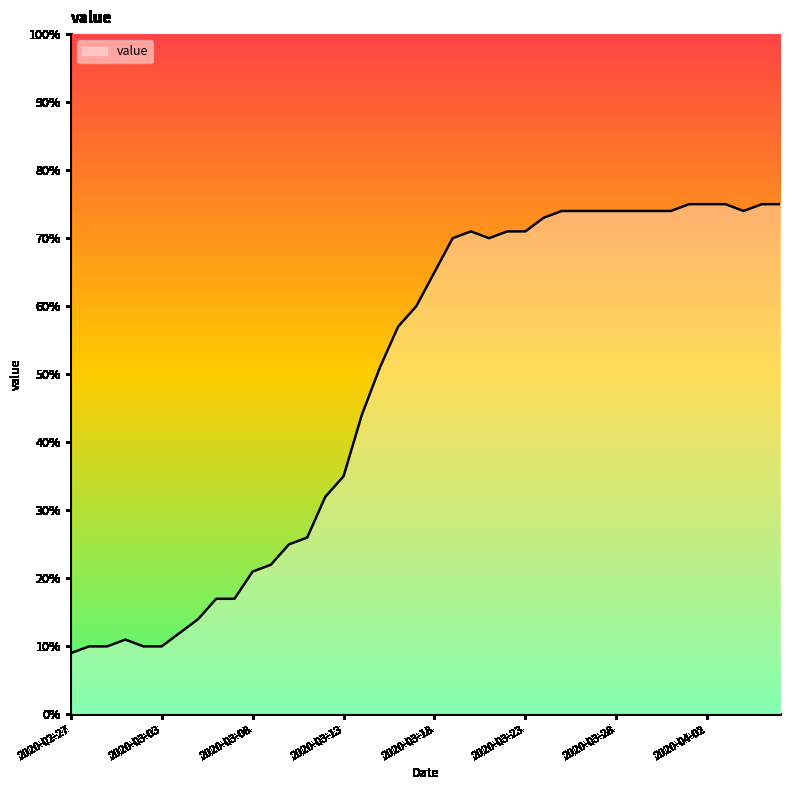

True or false: there are more than 0 points higher than both neighbors.

True